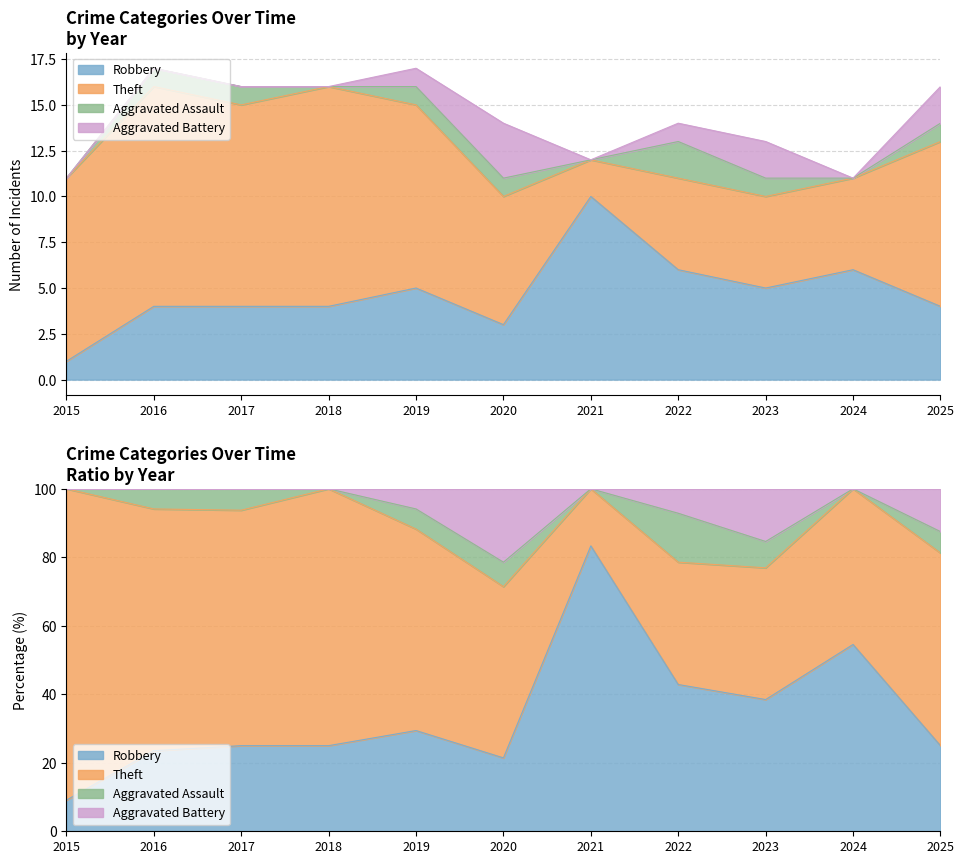

The value of Robbery at 2024 is 4.0. True or false?

False